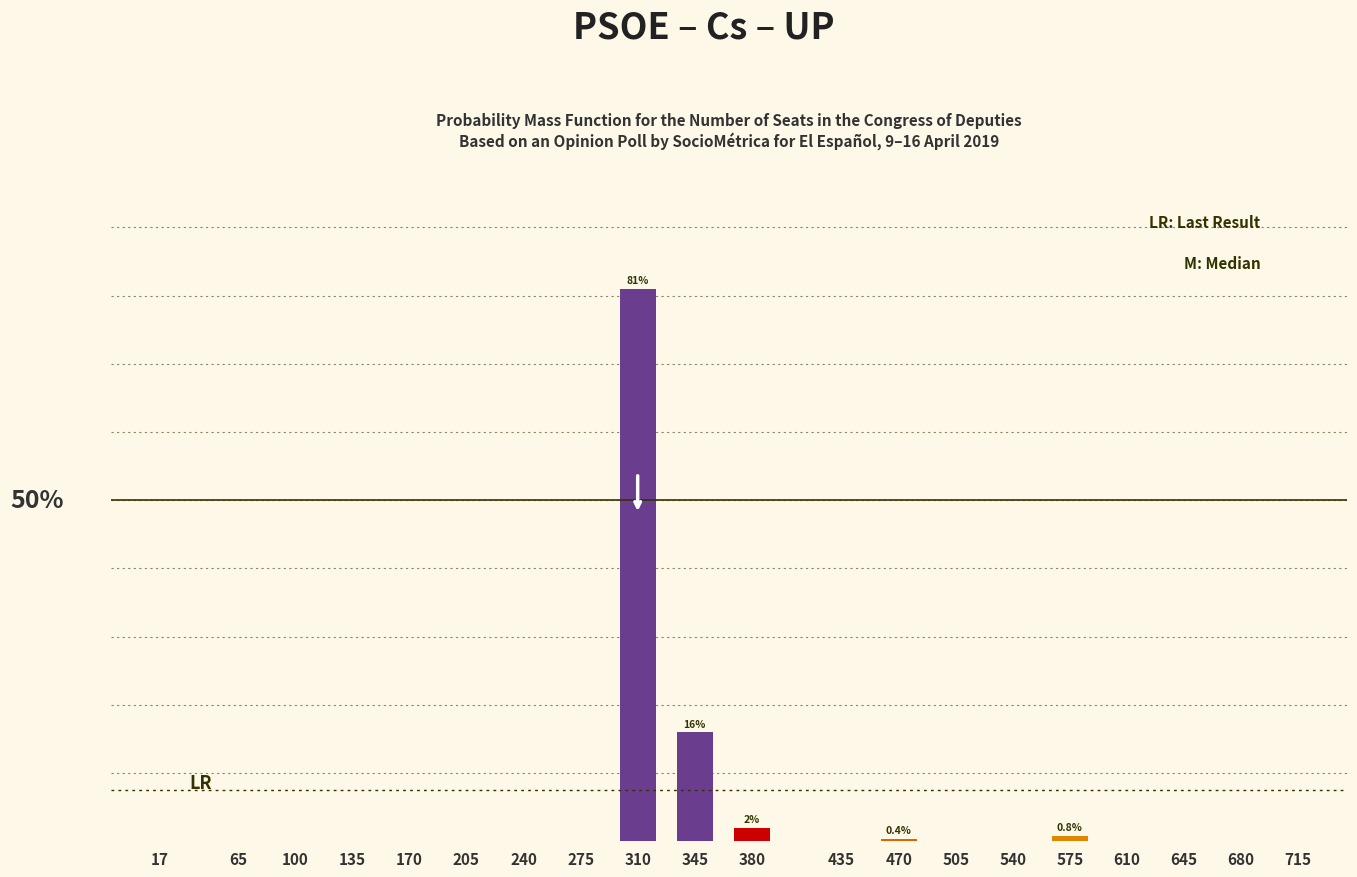

Reading left to right, transcribe all the data shown in this chart.

0.0	0.0	0.0	0.0	0.0	0.0	0.0	0.0	81.0	16.0	2.0	0.0	0.4	0.0	0.0	0.8	0.0	0.0	0.0	0.0